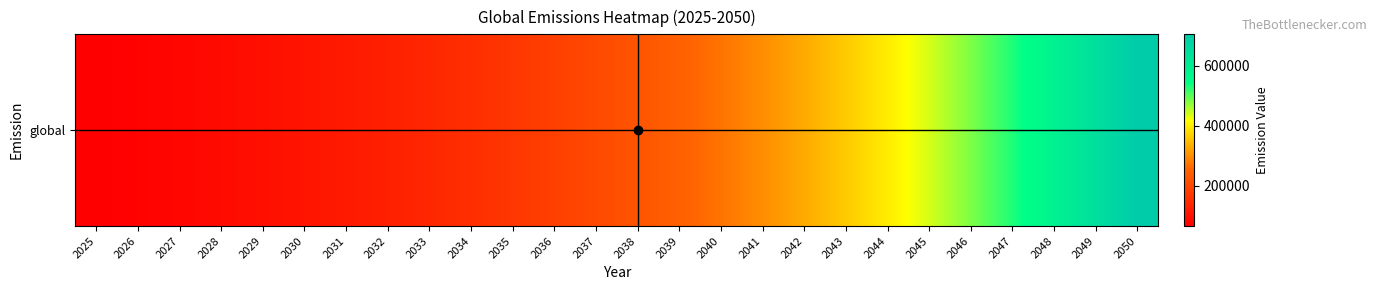

At which label does the data first exceed 224397?

2038